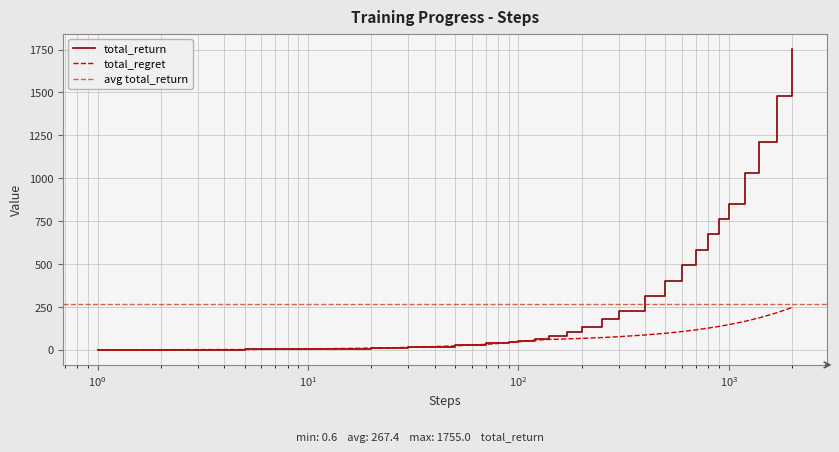

The value of total_return at 8 is 5.8. True or false?

False